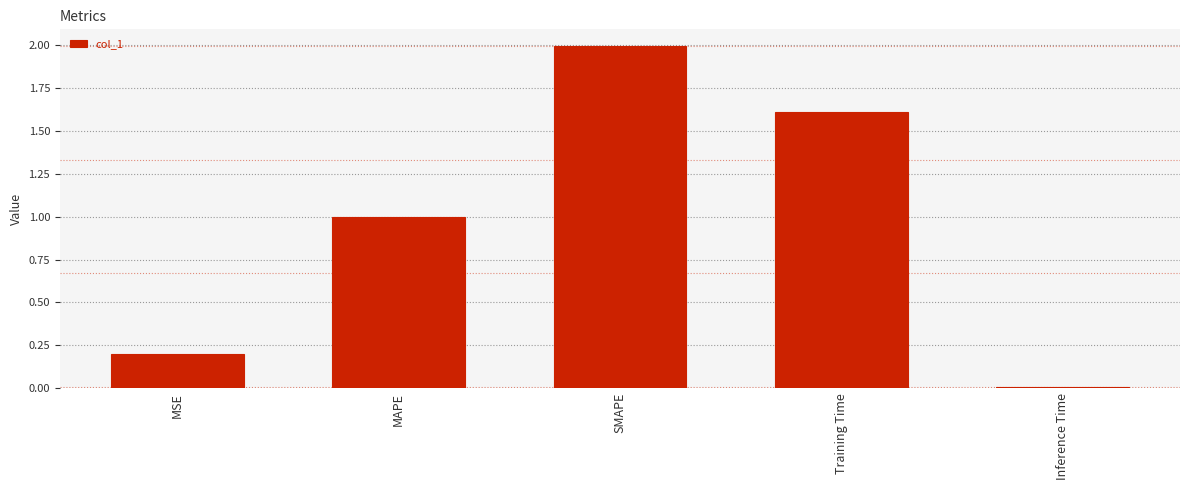

What is the label of the 5th bar from the left?

Inference Time